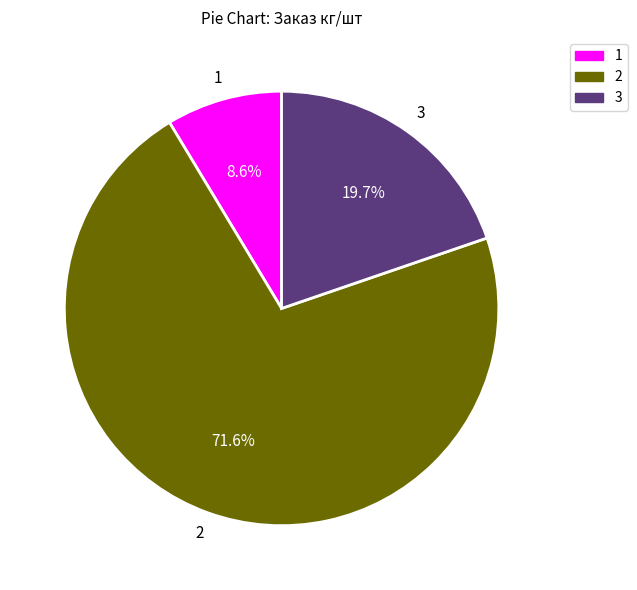

Is there a majority slice in this chart?

Yes